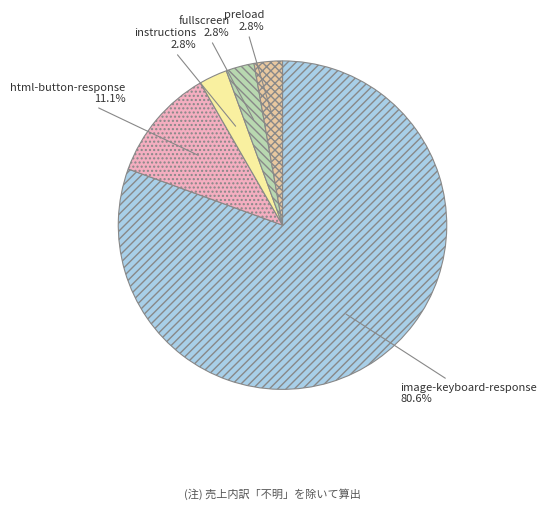

Is there any slice that represents more than half of the pie?

Yes